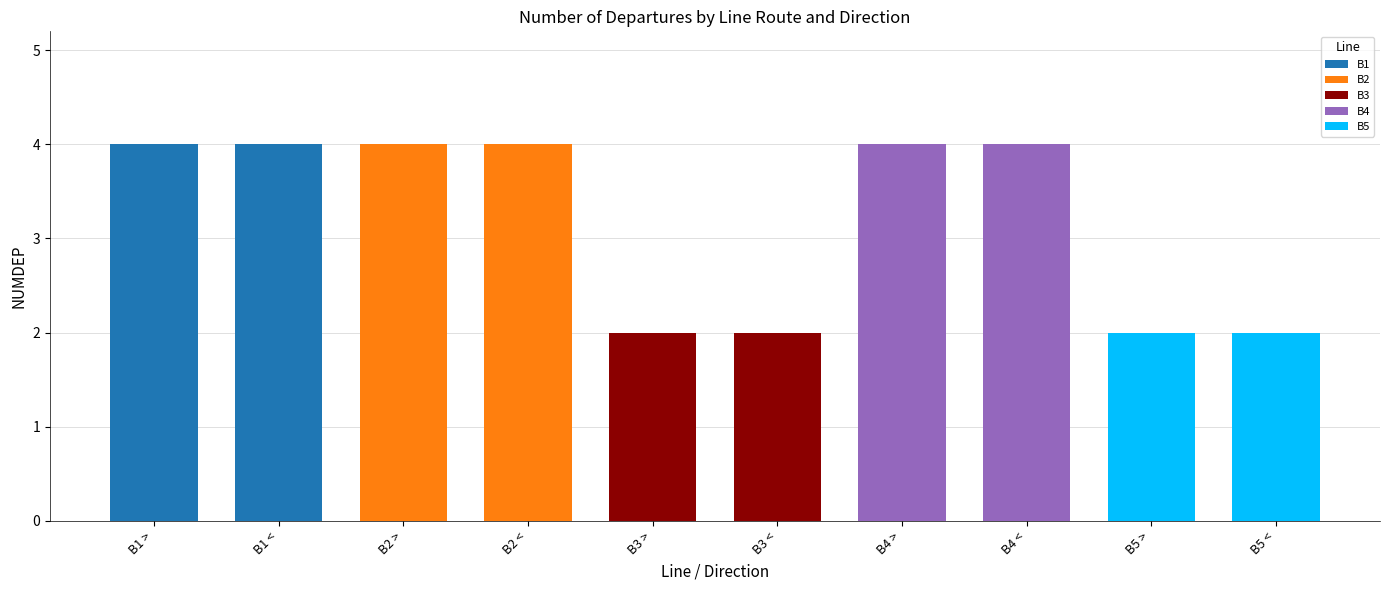

Count the number of categories in the chart.

10